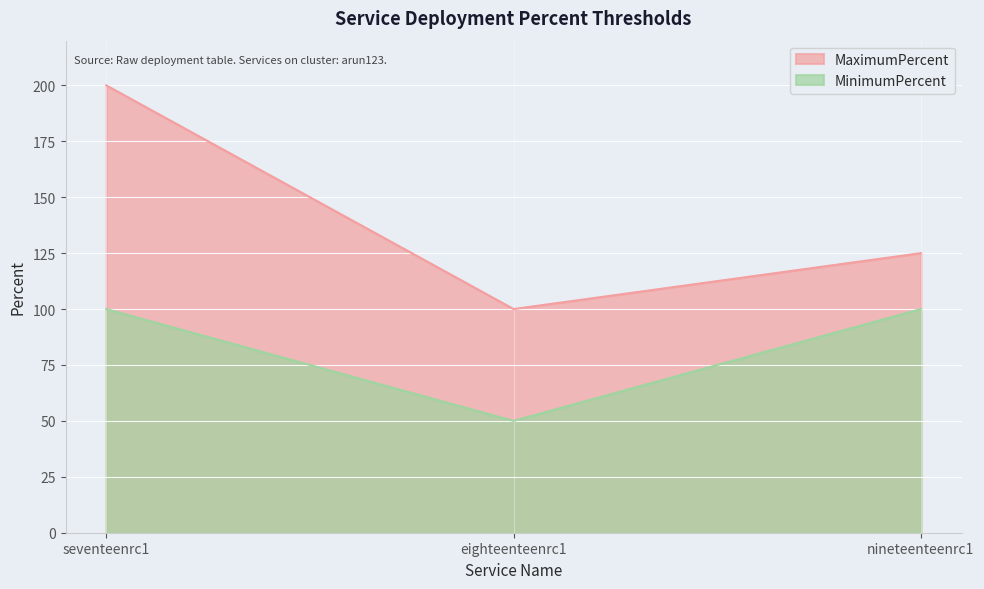

Rank the categories by MaximumPercent value from highest to lowest.

seventeenrc1, nineteenteenrc1, eighteenteenrc1